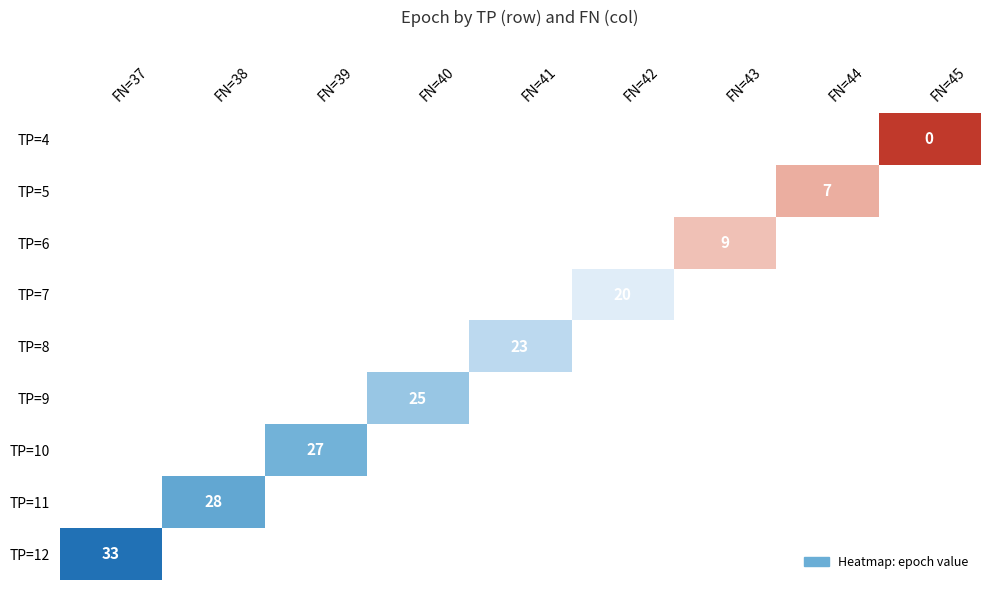

True or false: TP=12 has a value of 33 at FN=37.

True